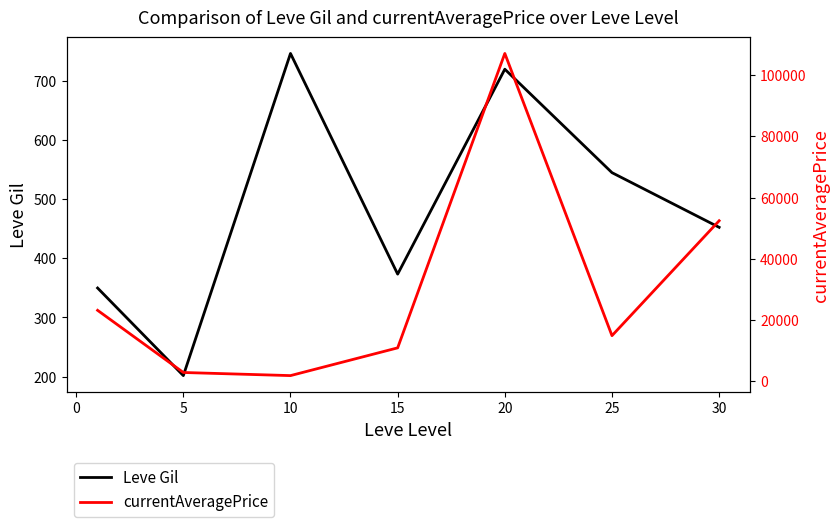

Does the chart display data point markers on the line(s)?

No